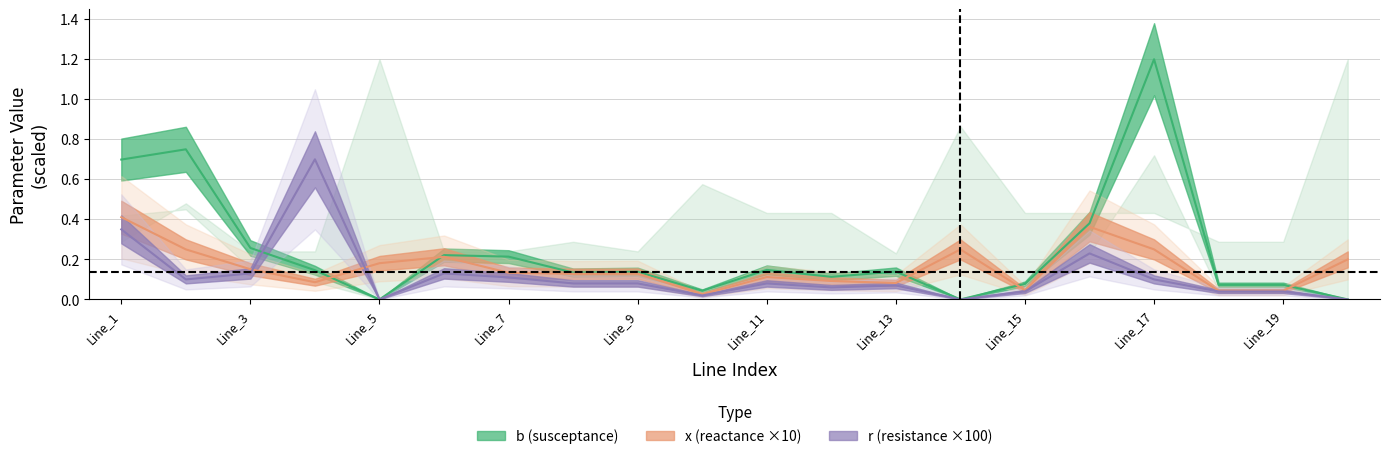

At which category is the sum across all series the highest?

Line_17